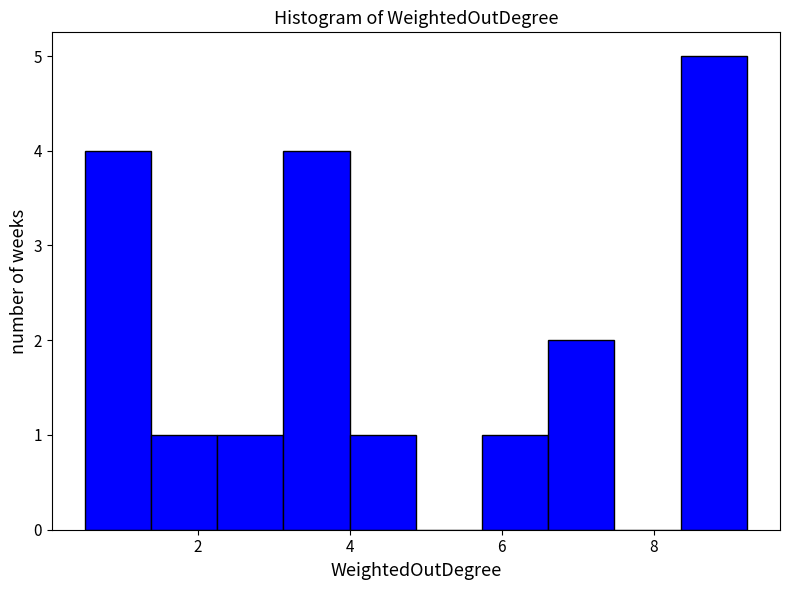

Which range on the x-axis has the tallest bar?

8.4 to 9.2